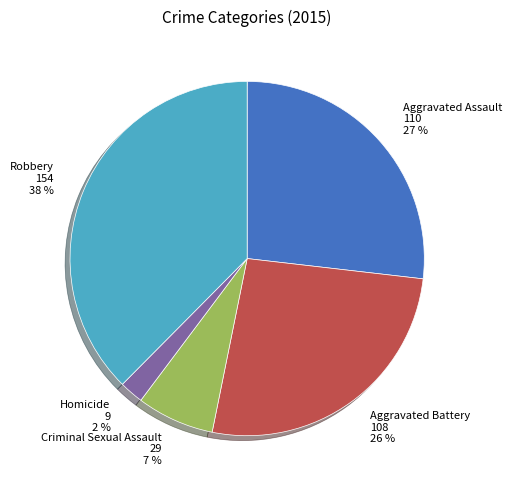

Is there any slice that represents more than half of the pie?

No